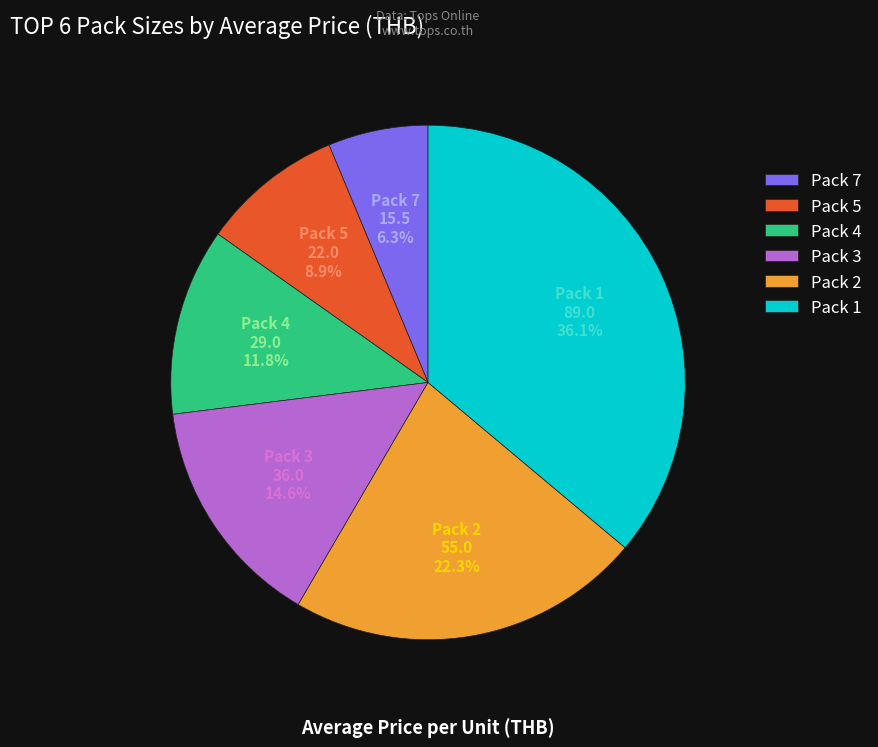

What is the ratio of the value at Pack 2 to the value at Pack 1?

0.6